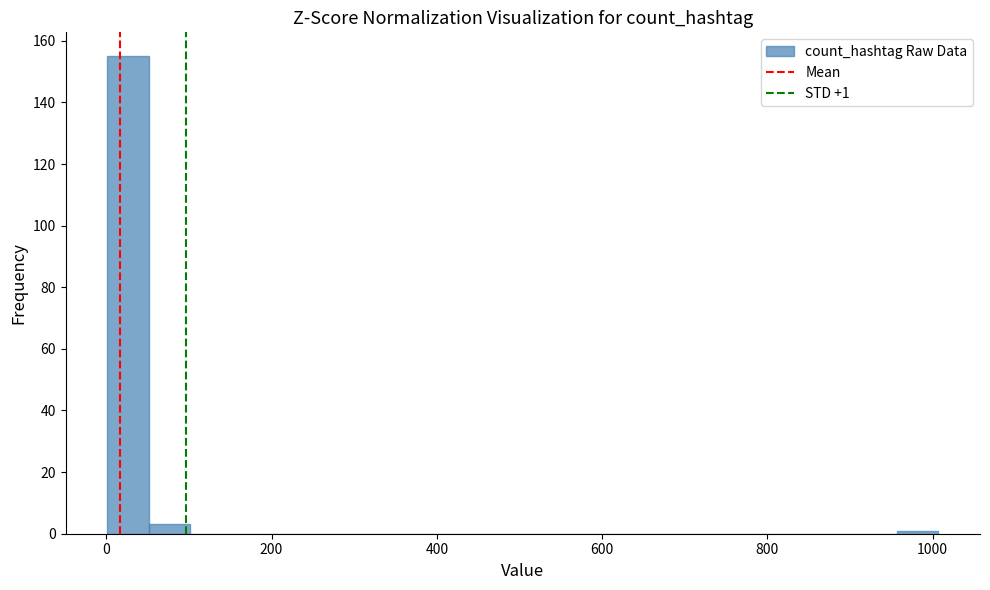

Read against the x-axis, roughly where is the centre of the tallest bar?

20